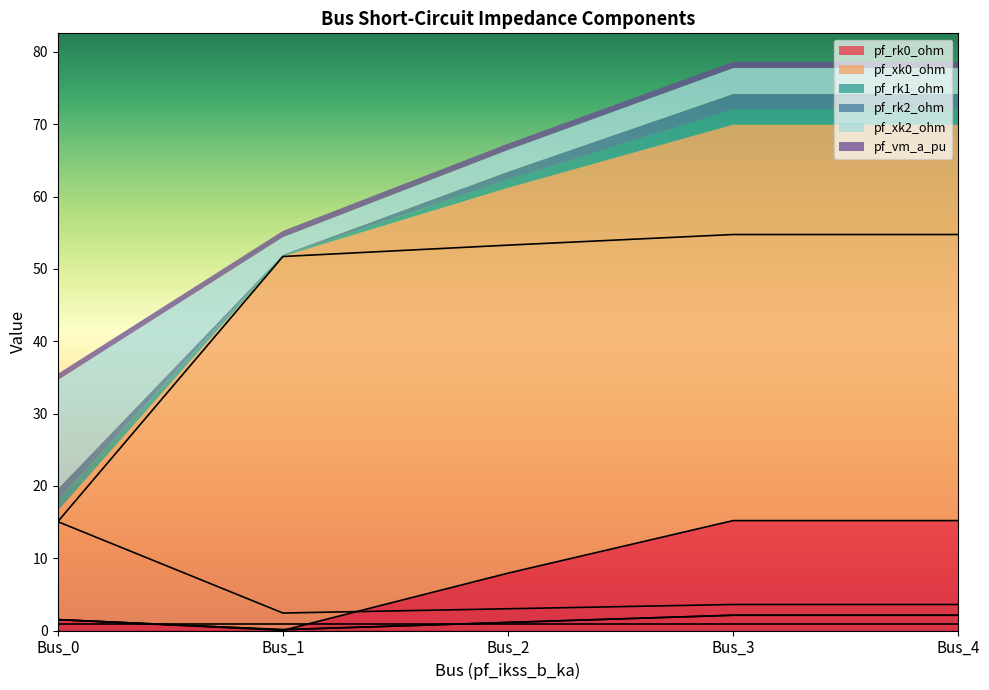

What is the sum of all pf_xk2_ohm values?

27.7